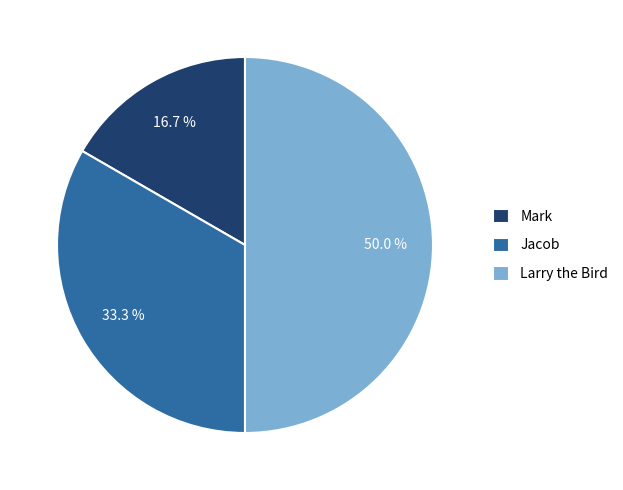

Does Mark account for over 50% of the chart?

No